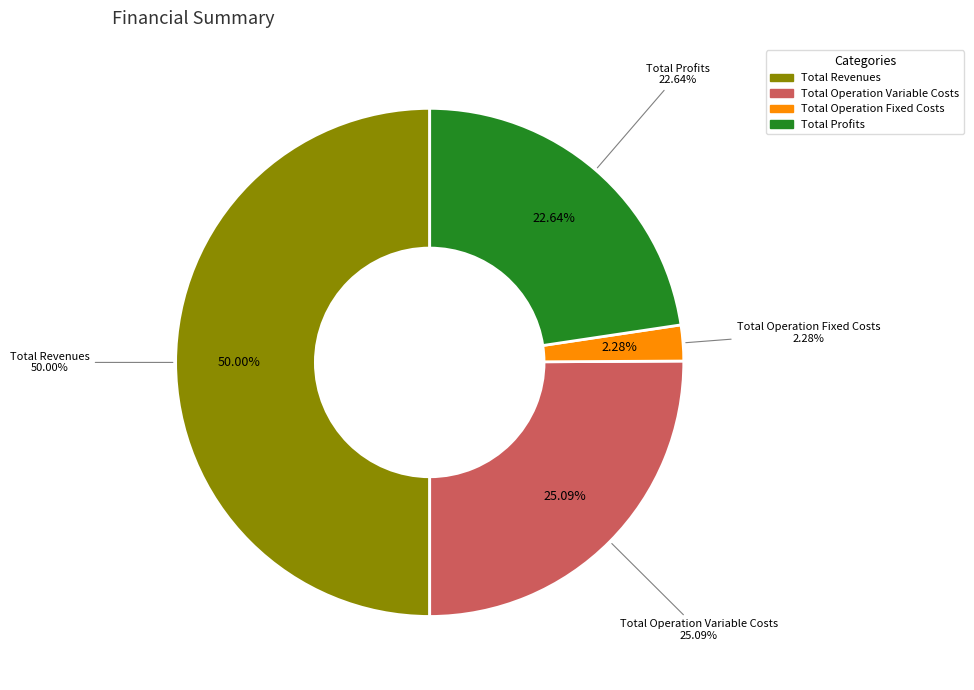

Is there any slice that represents more than half of the pie?

No